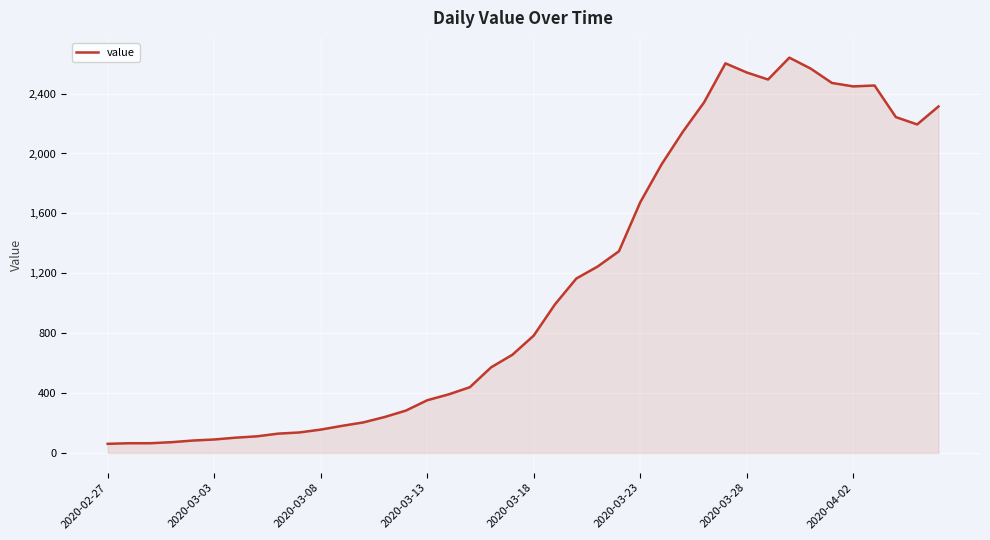

What is the difference between the maximum and minimum values?

2579